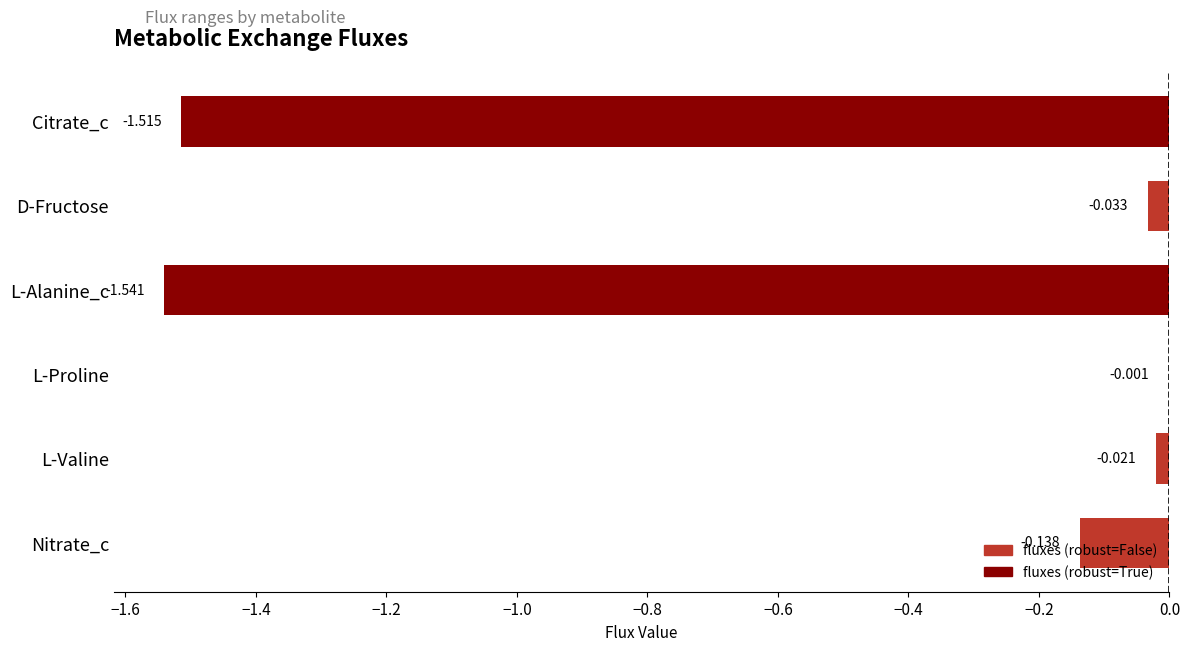

At which label is the value closest to 0?

L-Proline